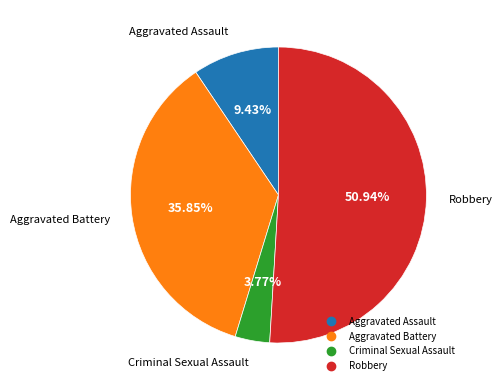

Which slice is the largest?

Robbery